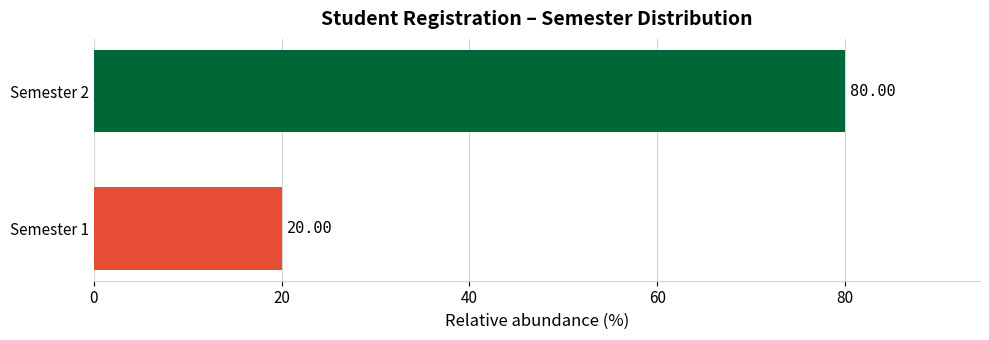

What is the maximum value shown in the chart?

80